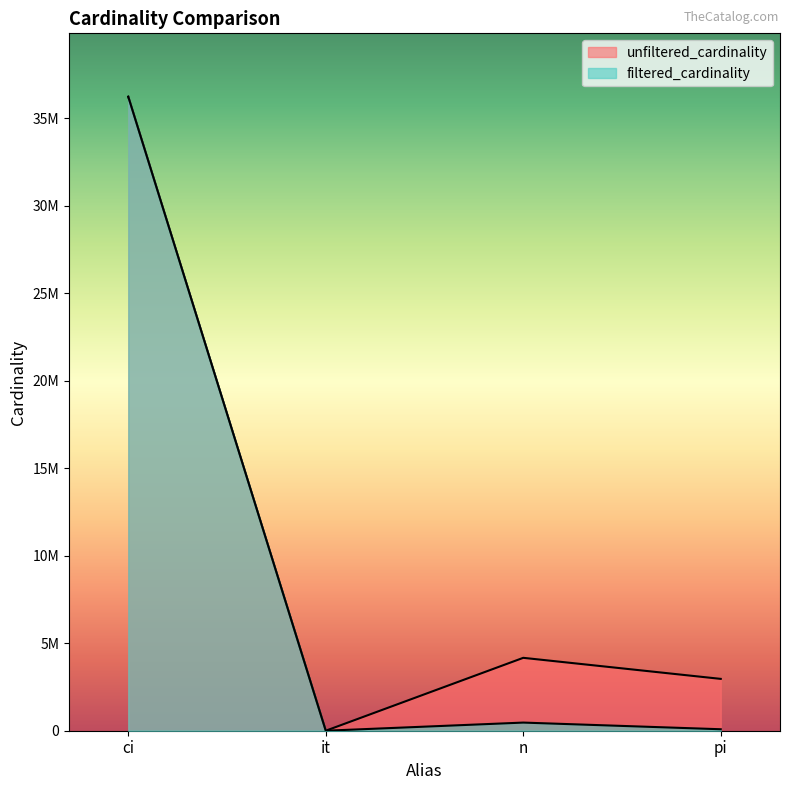

How many series are shown in this chart?

2